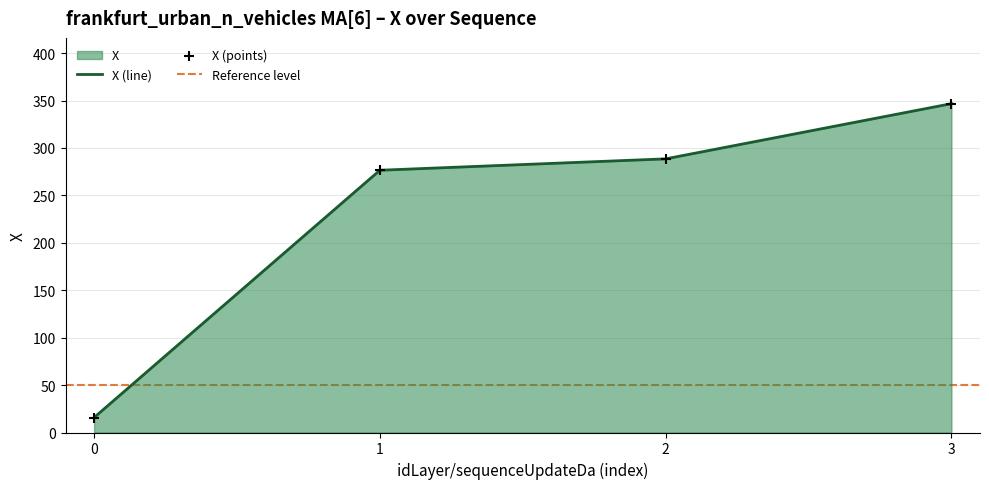

What is the change in value from 0 to 3?

+330.9